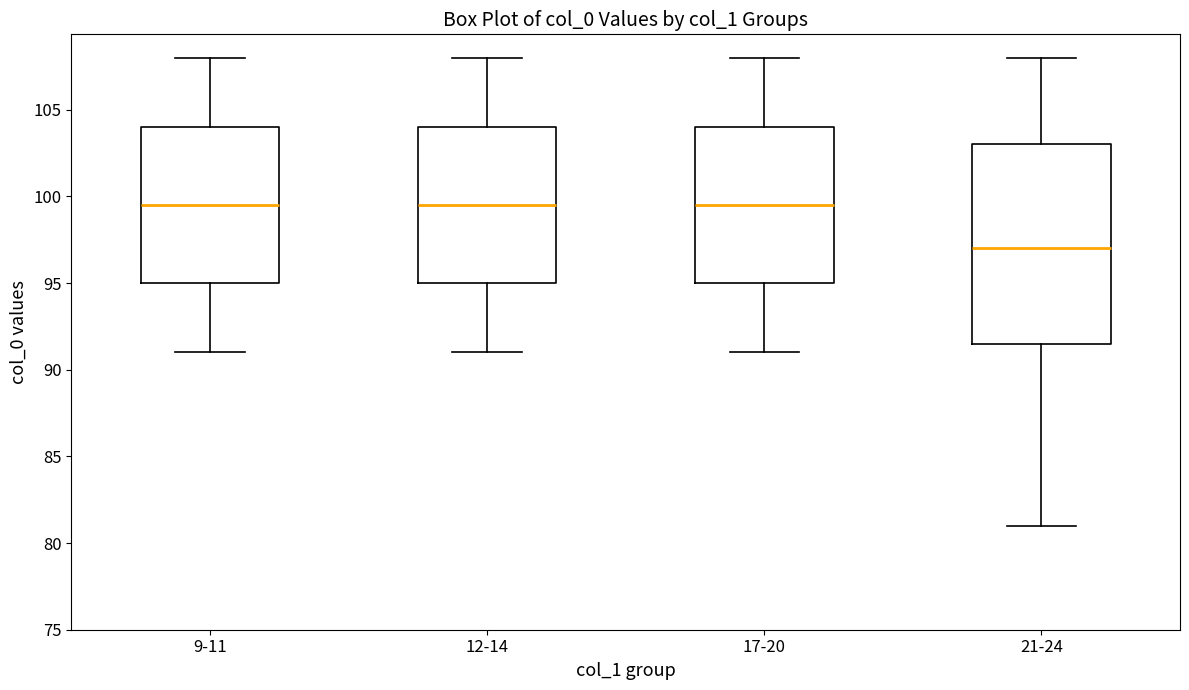

Reading left to right, read every box against the y-axis: the position of its median line, the range the box covers, and the ends of its whiskers. The values are not printed on the chart, so give them approximately, as read against the axis.

9-11: median 99.5, box 95.0 to 104.0, whiskers 91.0 to 108.0
12-14: median 99.5, box 95.0 to 104.0, whiskers 91.0 to 108.0
17-20: median 99.5, box 95.0 to 104.0, whiskers 91.0 to 108.0
21-24: median 97.0, box 91.5 to 103.0, whiskers 81.0 to 108.0